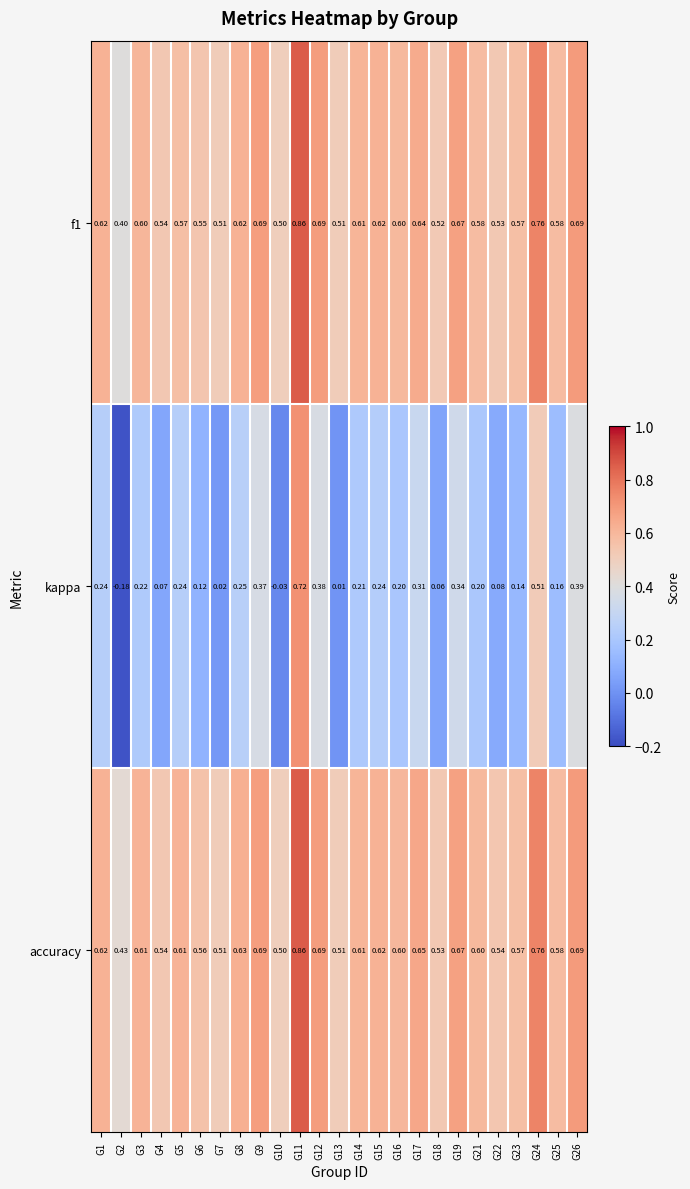

Which category has the lowest value across all series?

G2